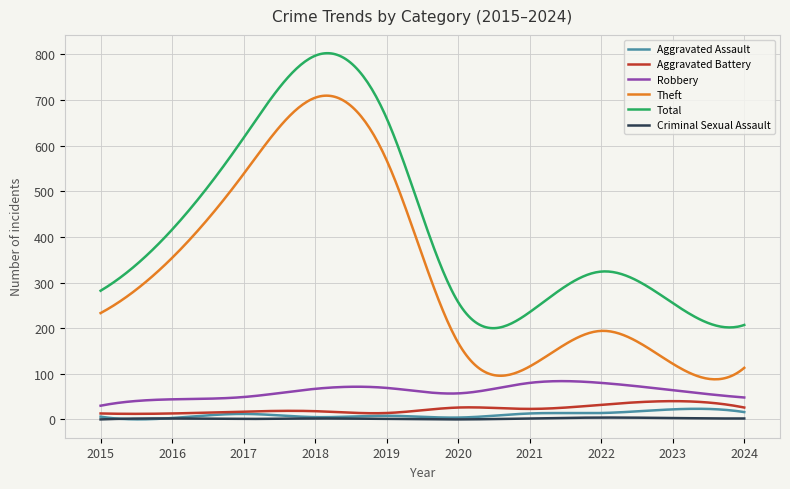

What is the maximum value shown in the chart?

802.6